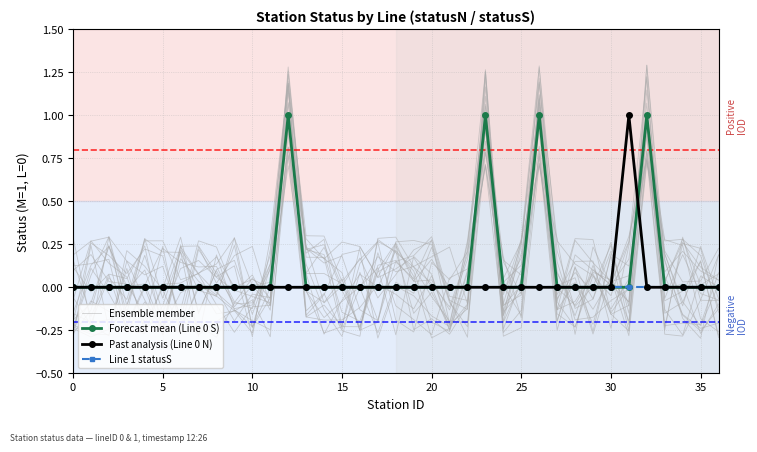

What is the average value of the Forecast mean (Line 0 S) series?

0.1